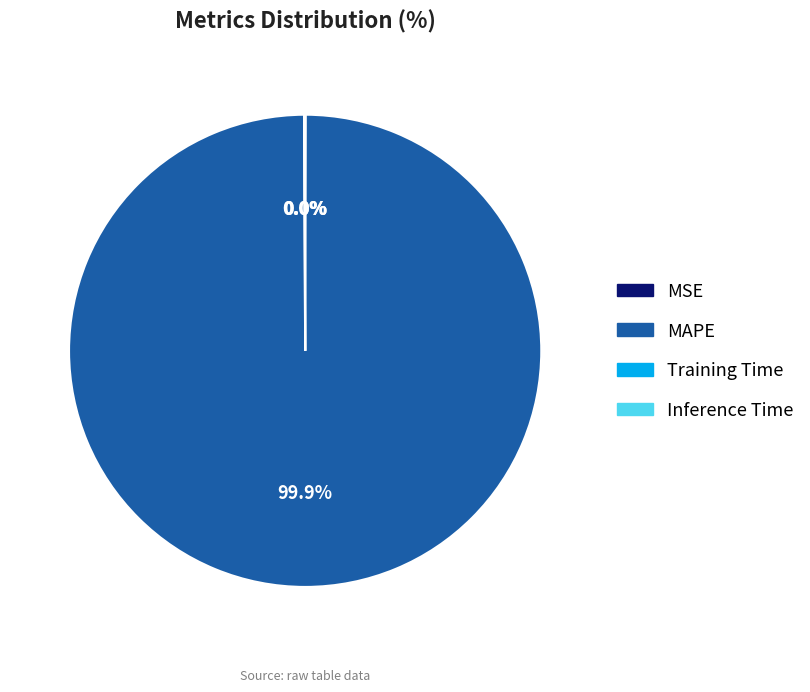

To the nearest percent, what is the average slice percentage?

25%